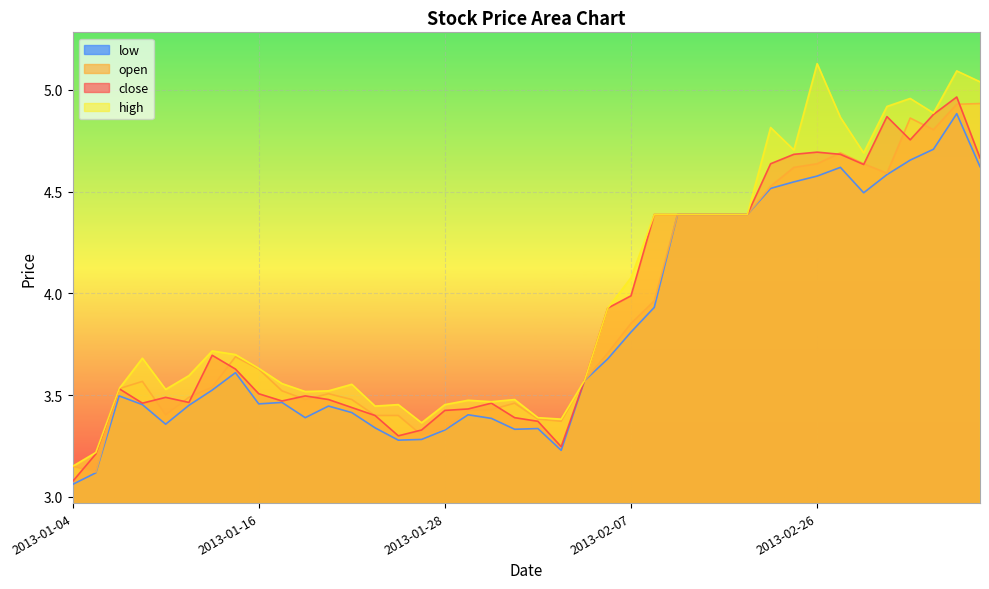

How many lines are shown in the chart?

4